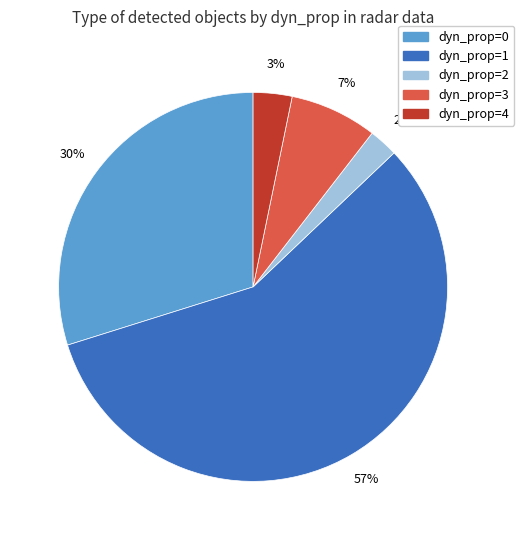

Does any single category account for the majority?

Yes